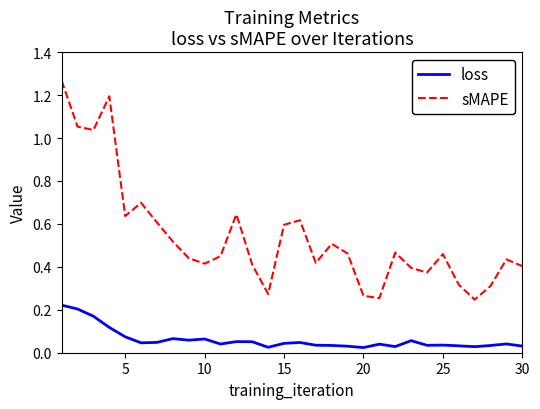

List the series in order of their peak value, lowest first.

loss, sMAPE